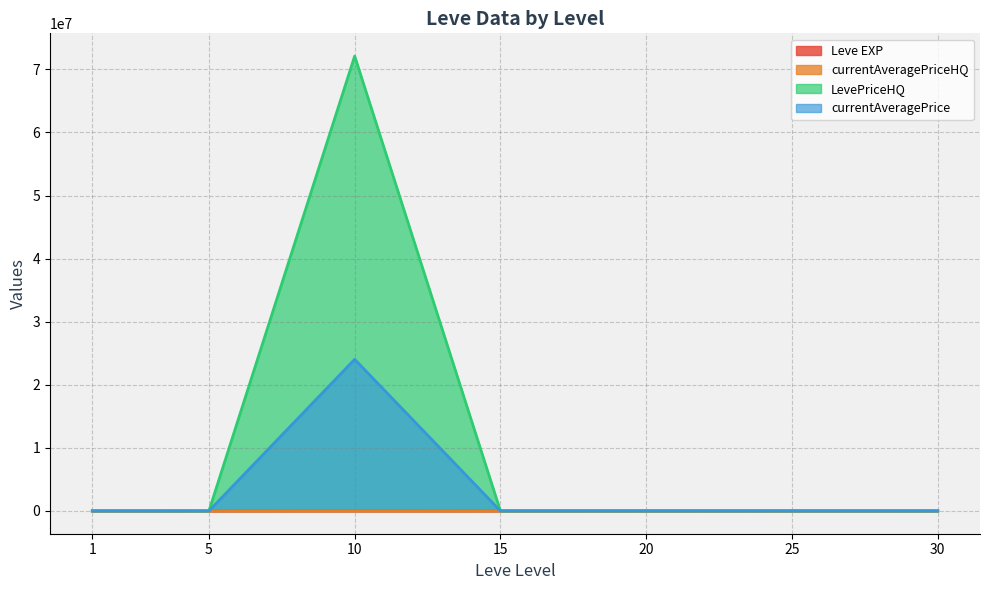

Reading right to left, transcribe all the data shown in this chart.

Leve EXP: 58.6	37.4	25.4	23.3	9.9	6.8	1.5
currentAveragePriceHQ: 5056.0	5926.0	2500.0	600.0	4000.0	0.0	8966.5
LevePriceHQ: 4333.0	8125.0	8732.0	4000.0	72105094.0	900.0	9980.0
currentAveragePrice: 4514.0	5634.0	6654.0	8763.0	24038528.9	3000.0	3307.0